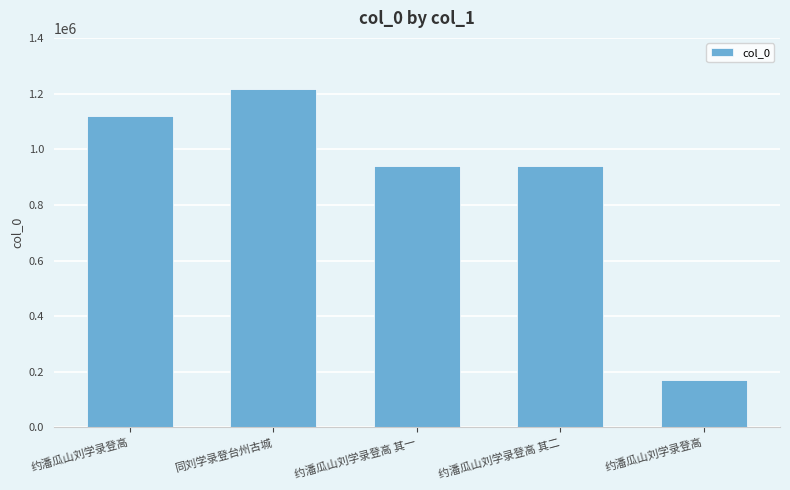

List the labels in order of value, smallest first.

约潘瓜山刘学录登高, 约潘瓜山刘学录登高 其二, 约潘瓜山刘学录登高 其一, 约潘瓜山刘学录登高, 同刘学录登台州古城